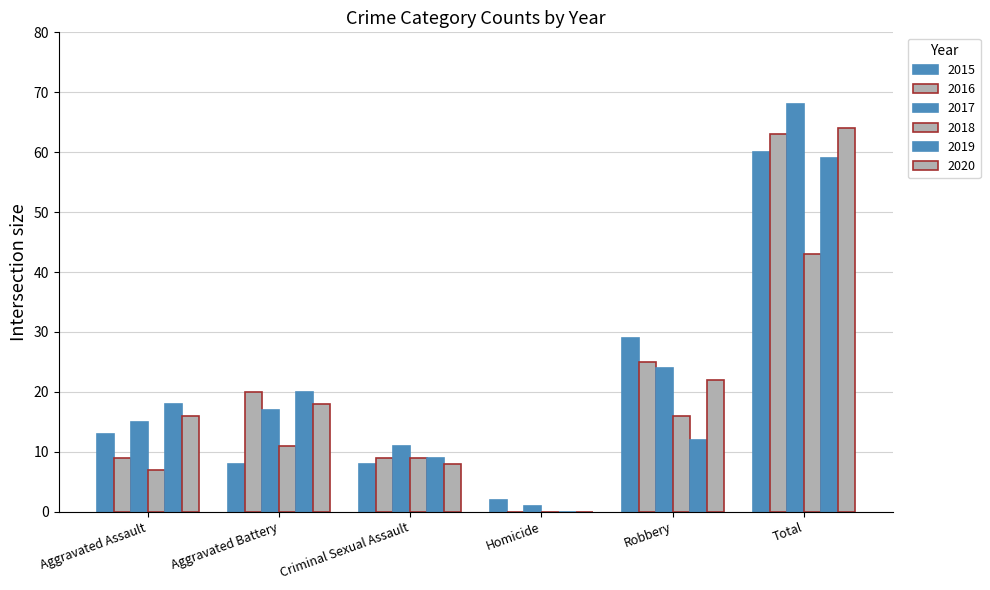

True or false: 2018 has a value of 9 at Criminal Sexual Assault.

True